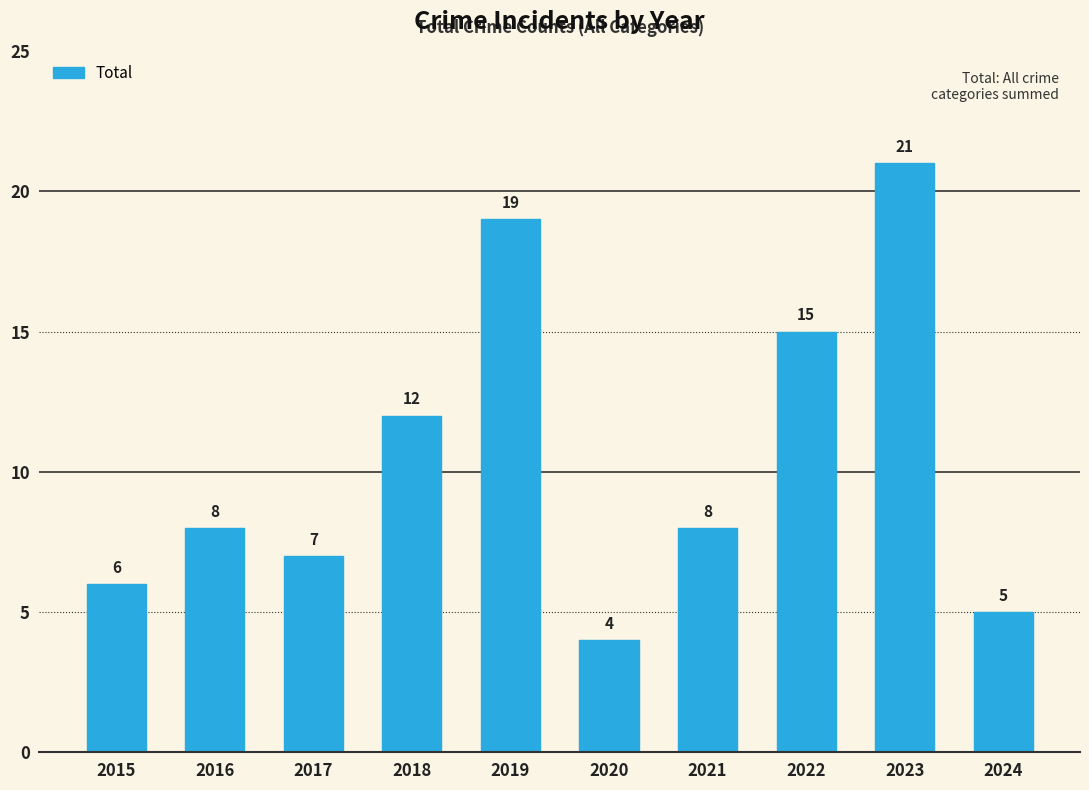

What is the change in value from 2015 to 2021?

+2